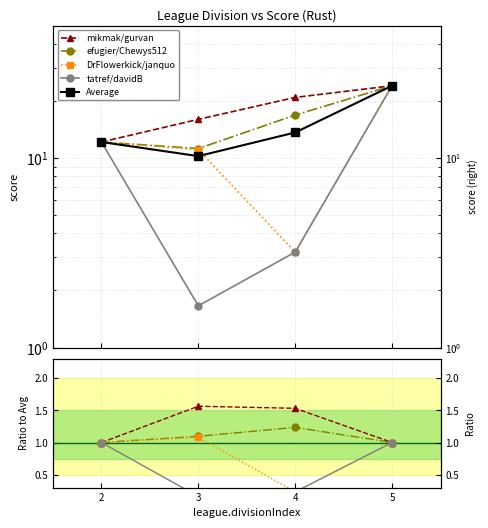

The tatref/davidB series shows 0.6 at 2. True or false?

False